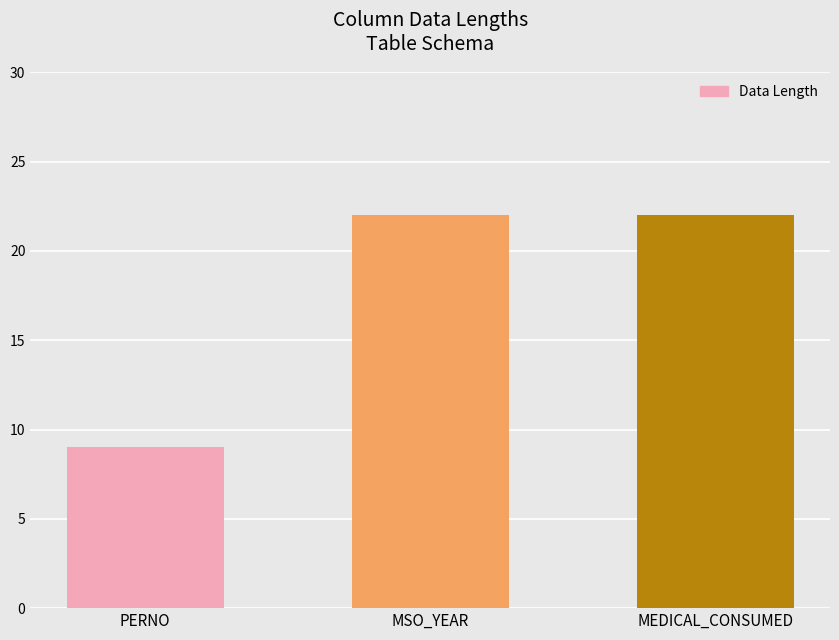

Reading right to left, extract all data points from this chart.

22	22	9